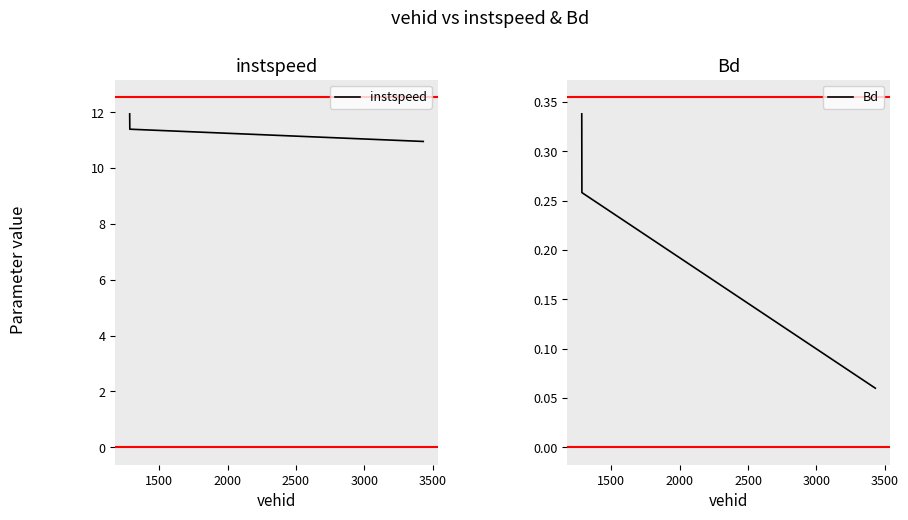

What is the highest value of the instspeed series?

11.9